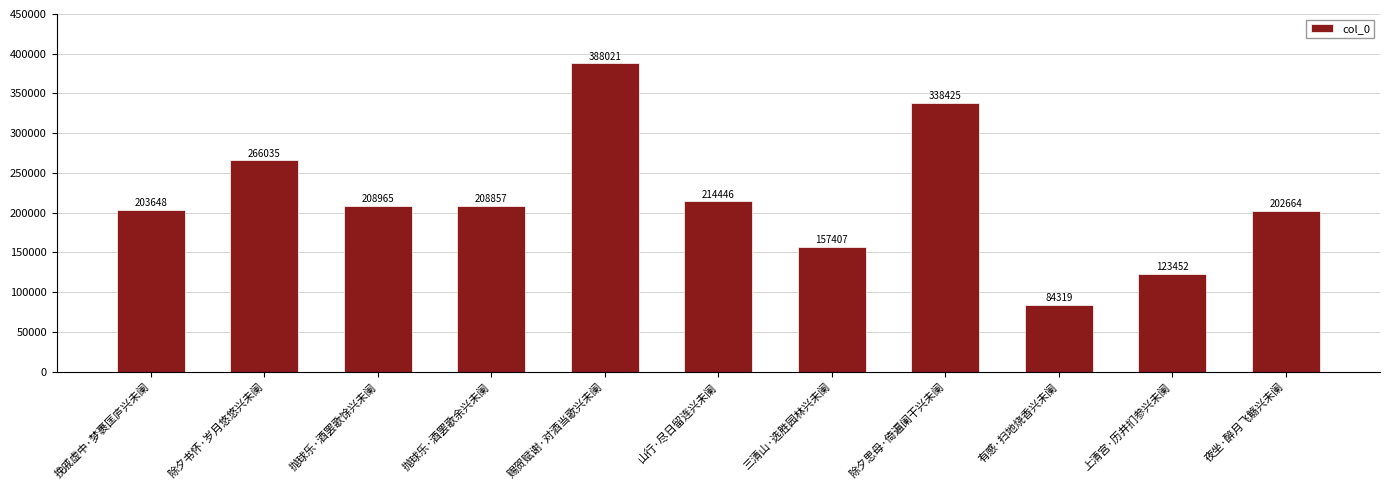

What is the value of the 5th bar from the left?

388021